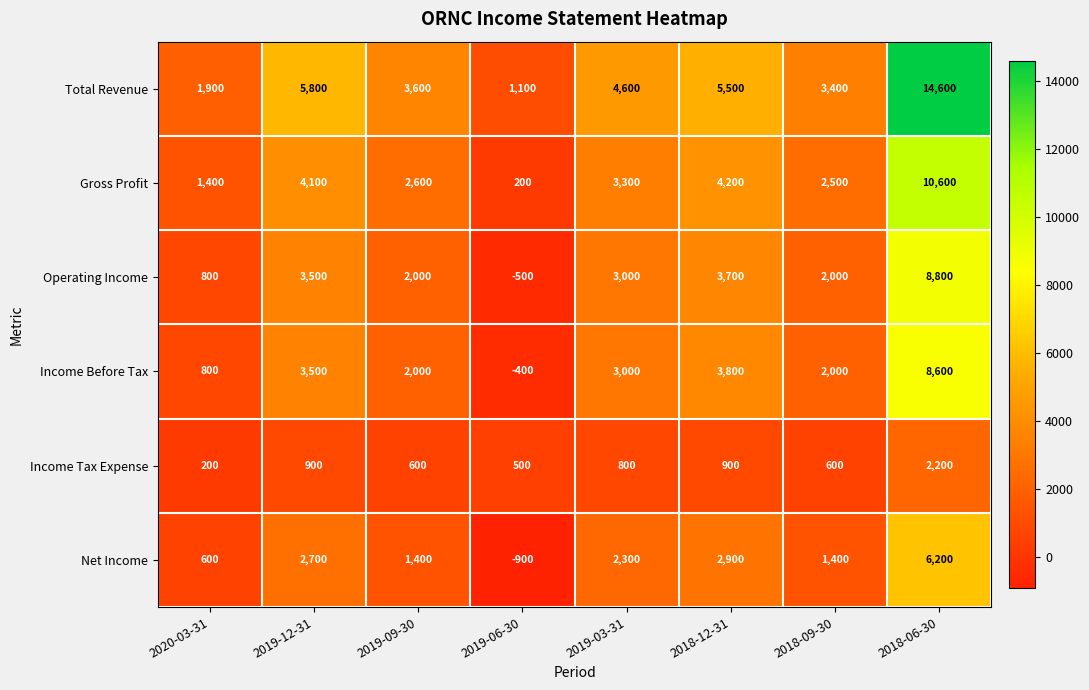

List the series in order of their peak value, lowest first.

Income Tax Expense, Net Income, Income Before Tax, Operating Income, Gross Profit, Total Revenue